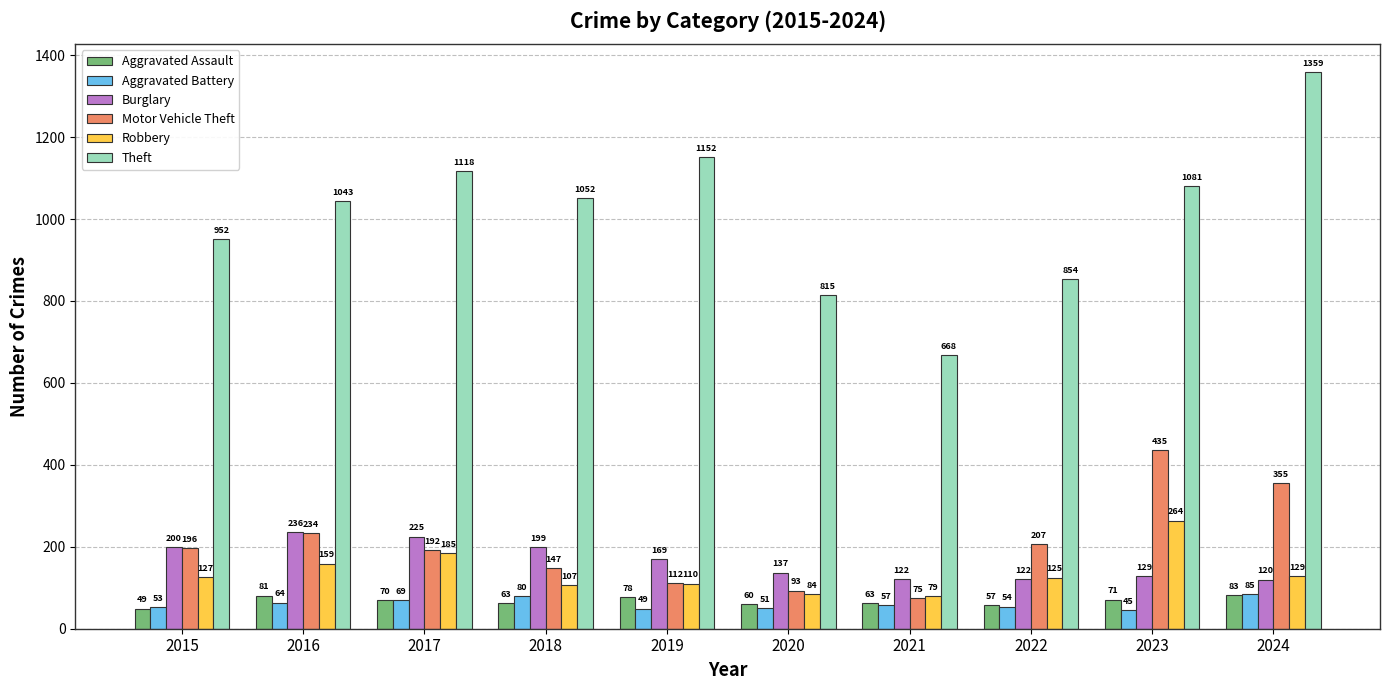

Reading left to right, what are all the values shown in this chart?

Aggravated Assault: 2015=49	2016=81	2017=70	2018=63	2019=78	2020=60	2021=63	2022=57	2023=71	2024=83
Aggravated Battery: 2015=53	2016=64	2017=69	2018=80	2019=49	2020=51	2021=57	2022=54	2023=45	2024=85
Burglary: 2015=200	2016=236	2017=225	2018=199	2019=169	2020=137	2021=122	2022=122	2023=129	2024=120
Motor Vehicle Theft: 2015=196	2016=234	2017=192	2018=147	2019=112	2020=93	2021=75	2022=207	2023=435	2024=355
Robbery: 2015=127	2016=159	2017=185	2018=107	2019=110	2020=84	2021=79	2022=125	2023=264	2024=129
Theft: 2015=952	2016=1043	2017=1118	2018=1052	2019=1152	2020=815	2021=668	2022=854	2023=1081	2024=1359